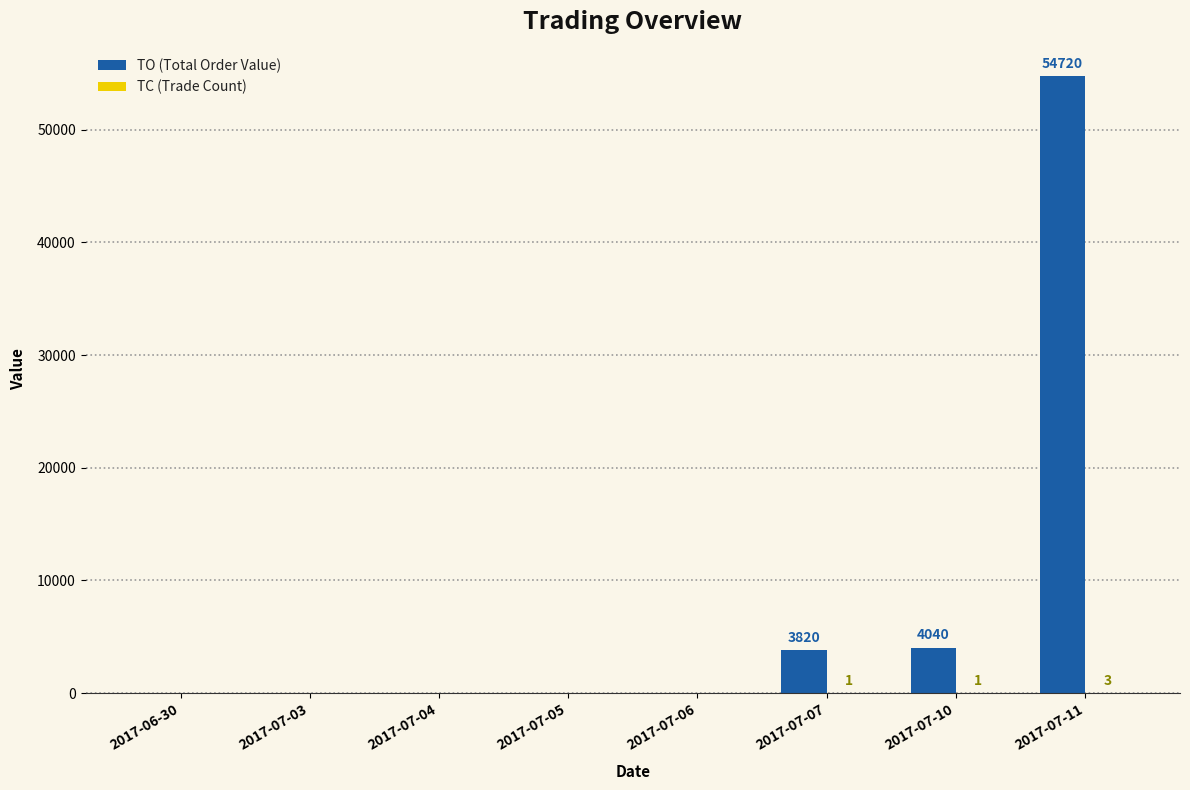

How many groups of bars are there?

8